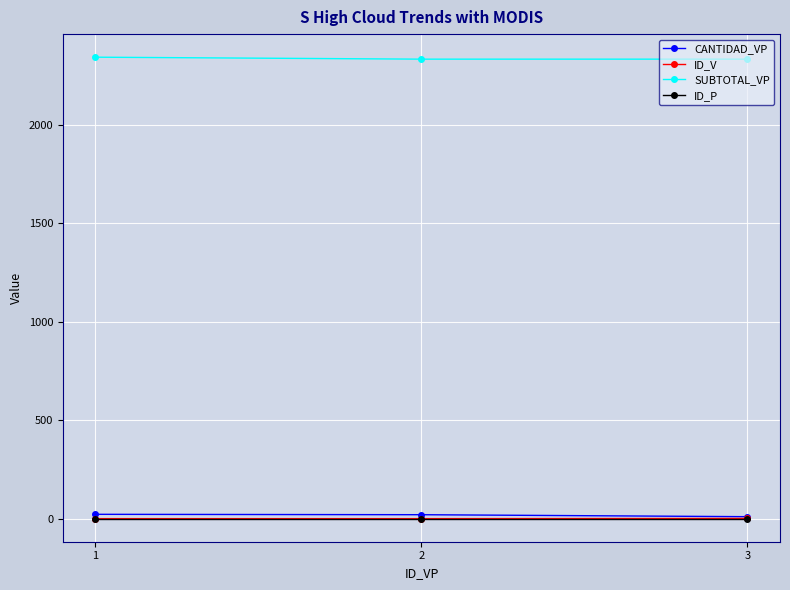

Is the value of SUBTOTAL_VP at 2 greater than the value of ID_P at 1?

Yes